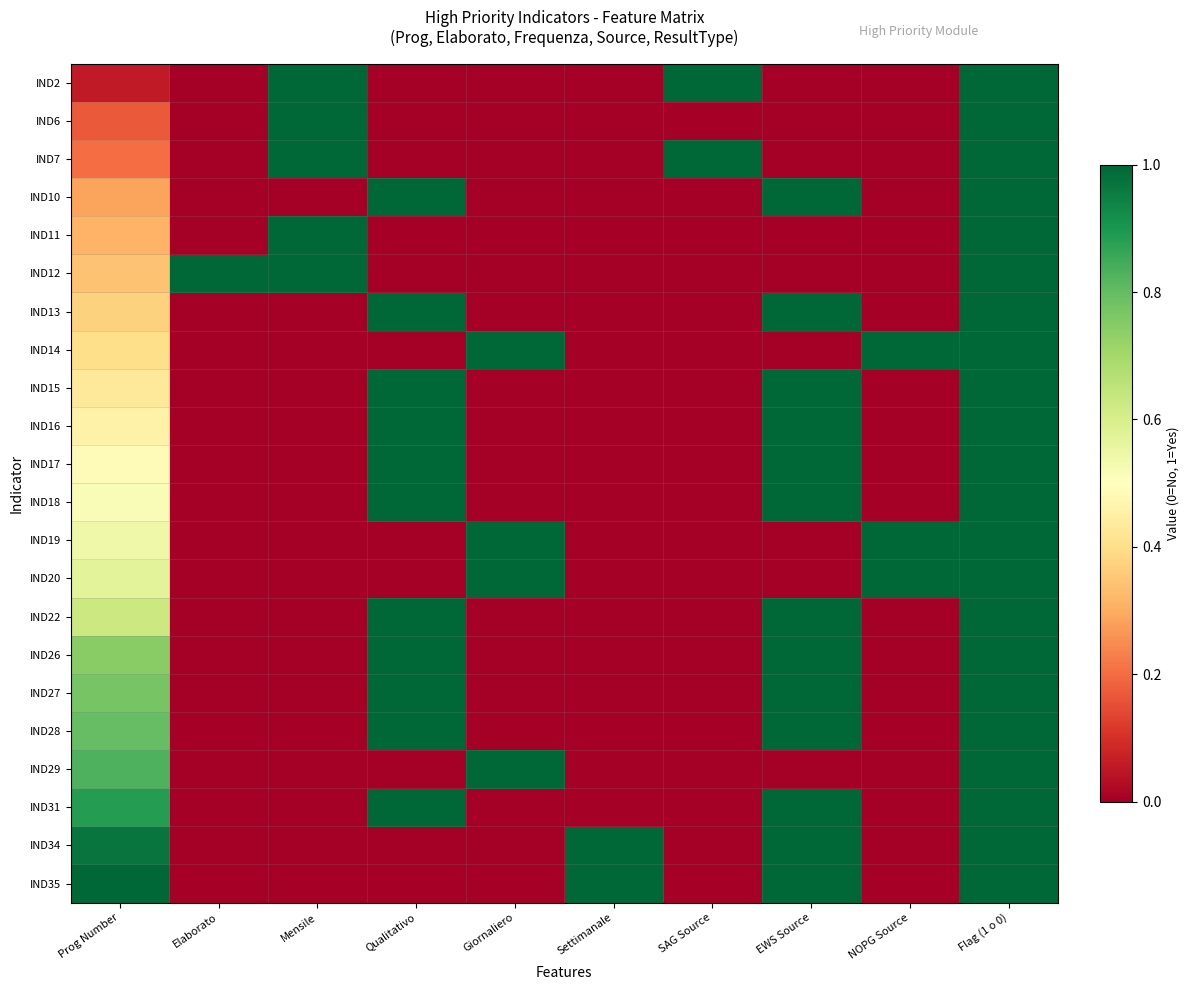

What is the total value across all series at Prog Number?

11.8